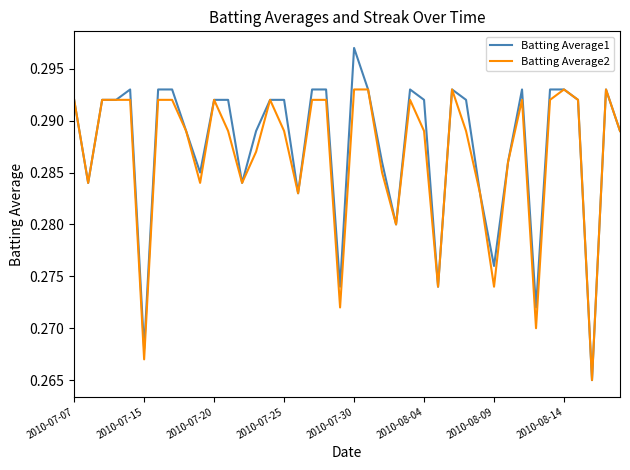

Which series has the largest range (max minus min)?

Batting Average1